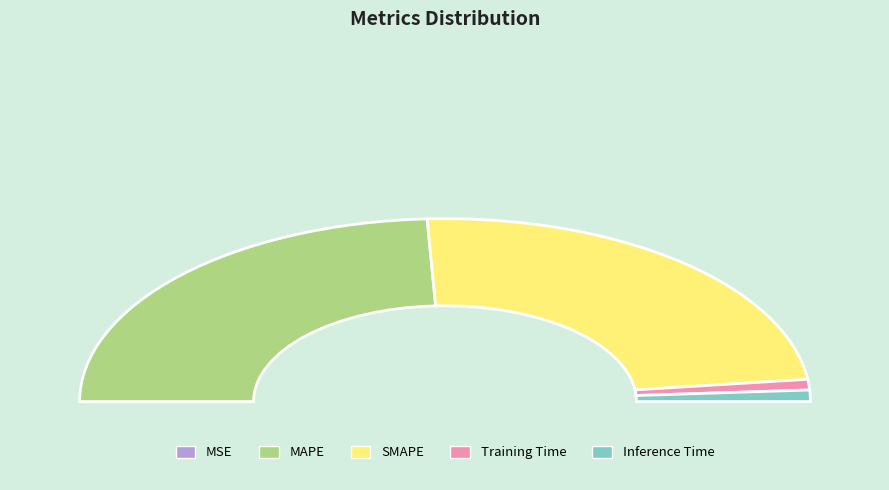

To the nearest percent, what percentage of the pie is Training Time?

2%